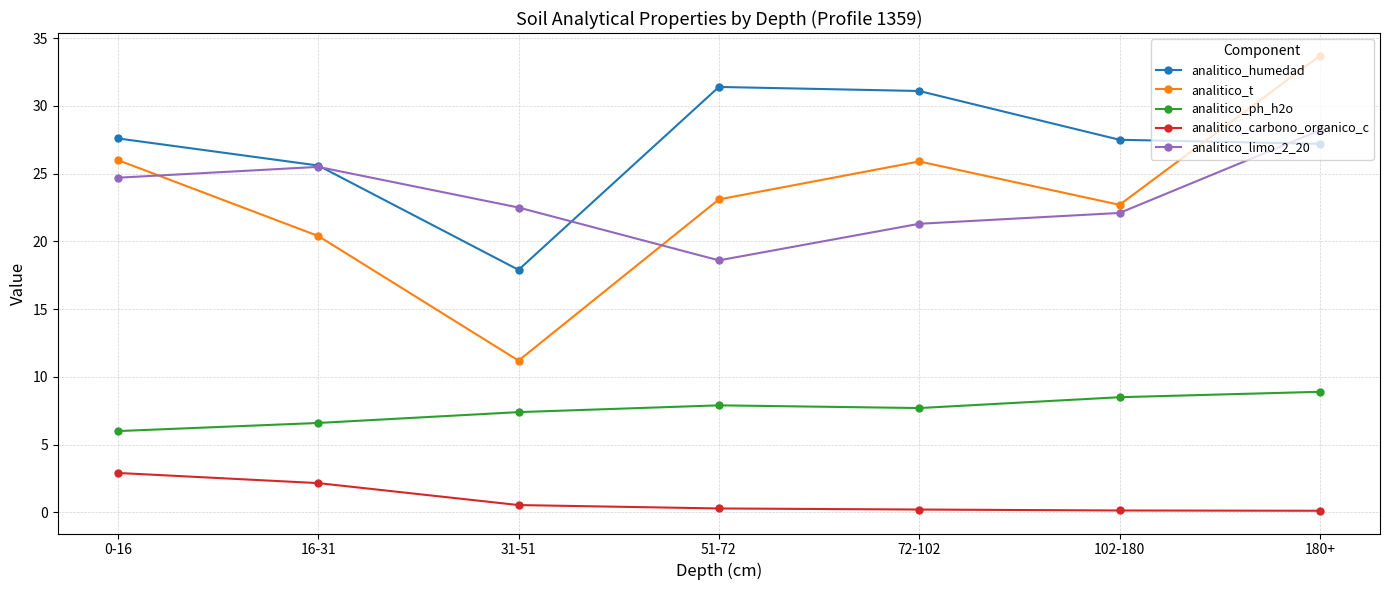

Which label corresponds to the largest value in the chart?

180+